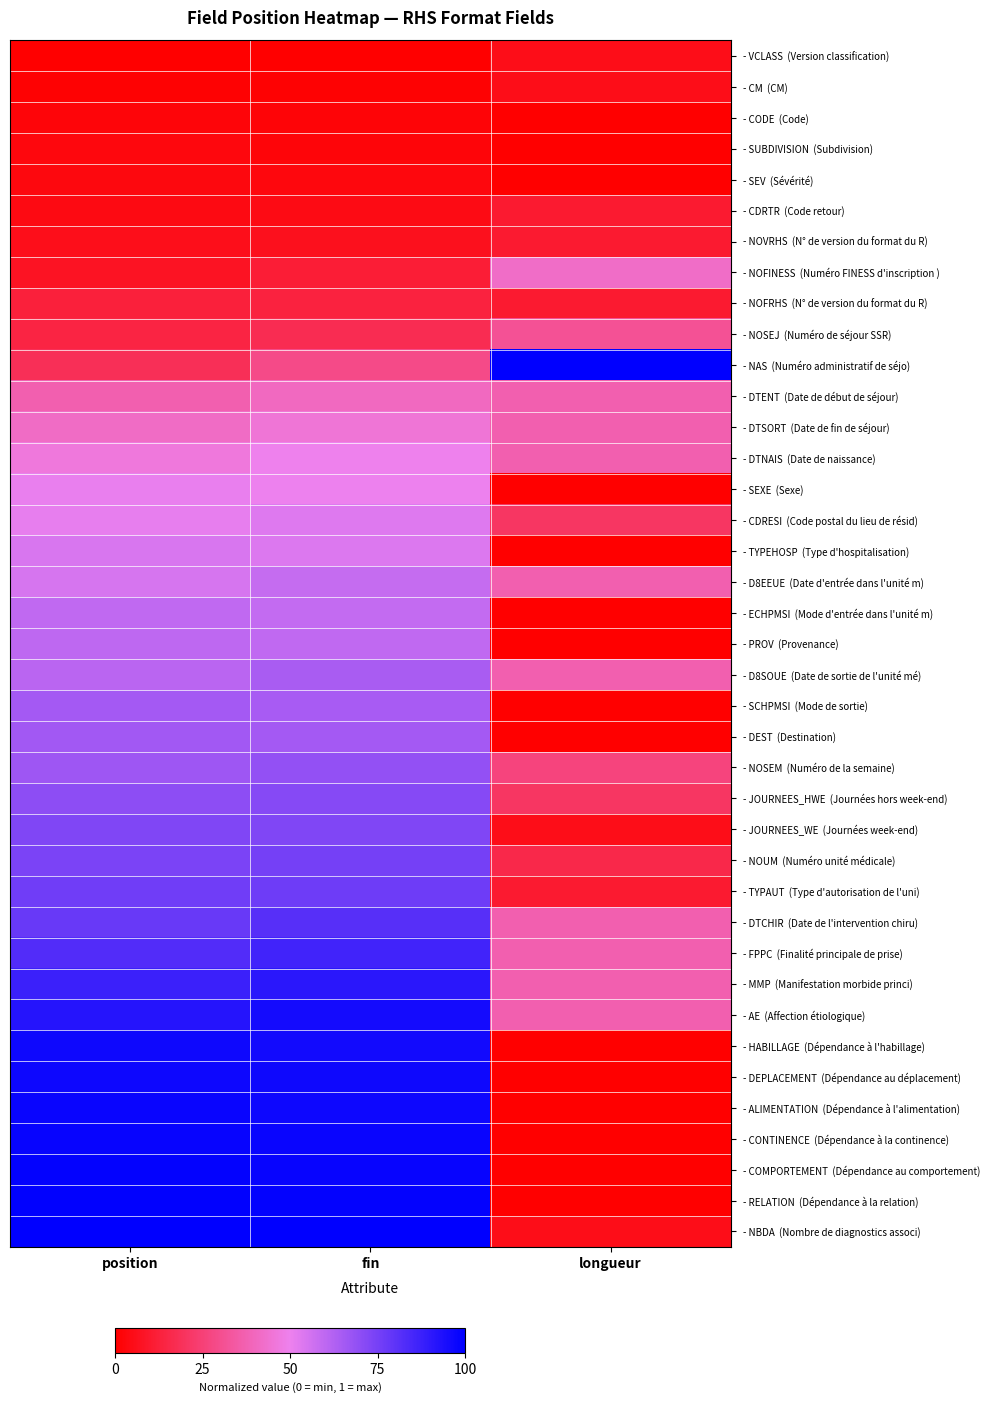

What is the greatest value displayed?

1.0